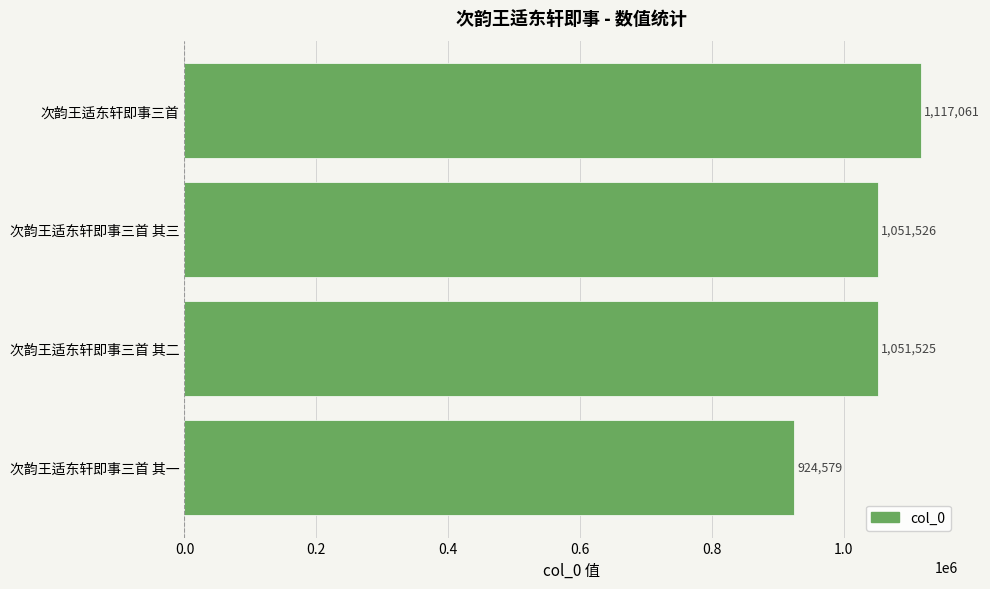

Does the chart contain any negative values?

No